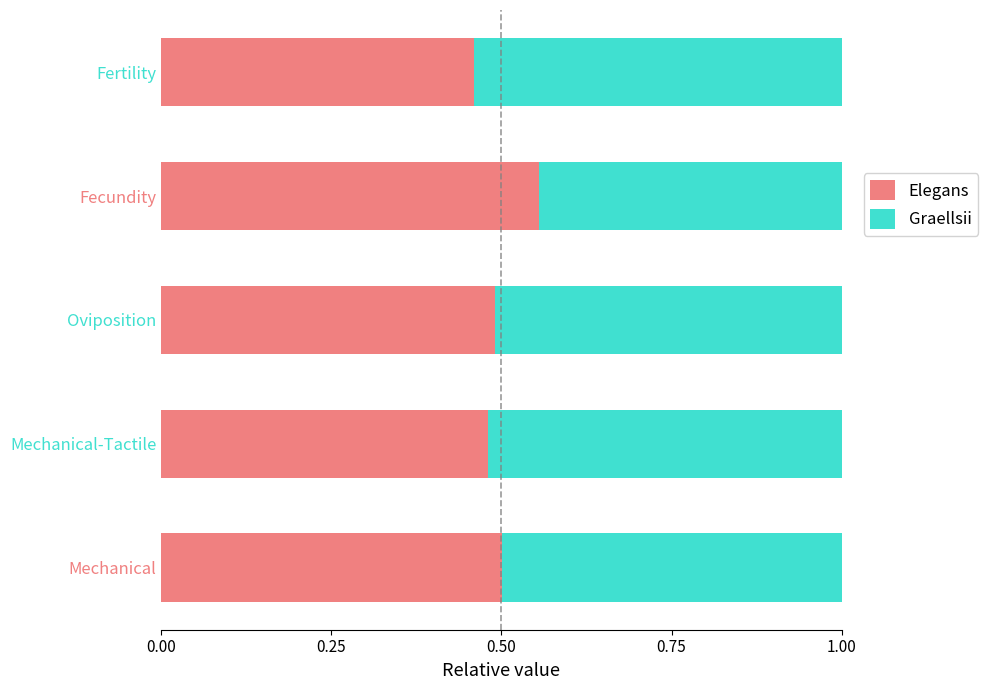

The value of Elegans at Mechanical-Tactile is 0.5. True or false?

True